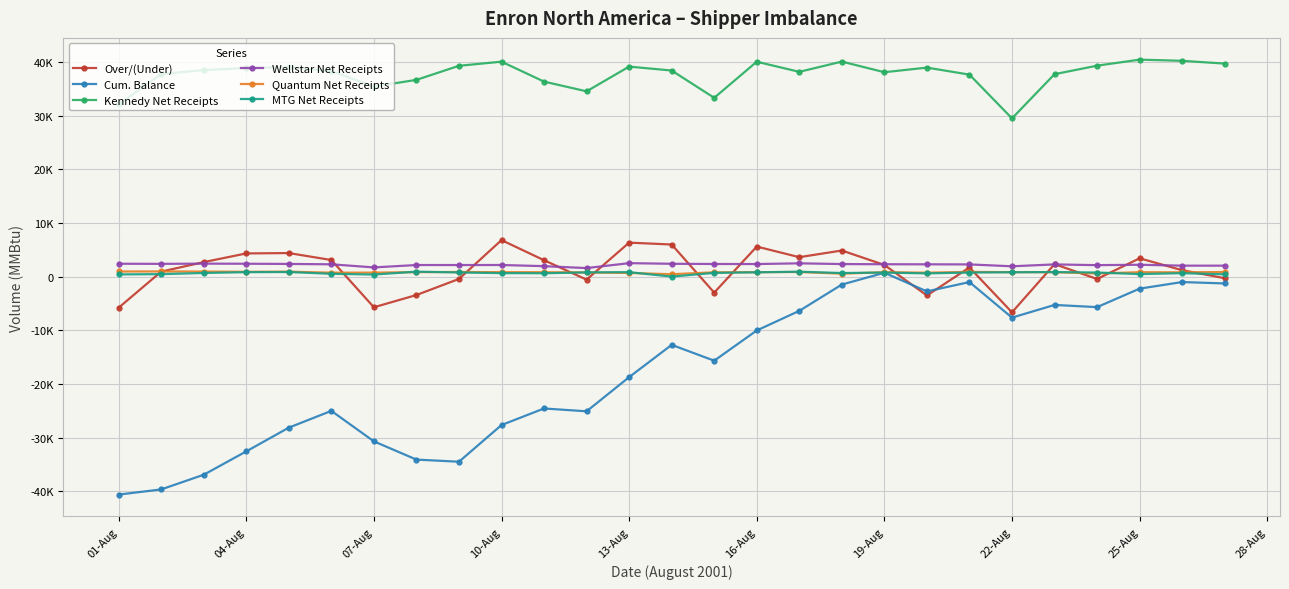

Reading left to right, extract all data points from this chart.

Over/(Under): -5765.7	966.8	2734.9	4355.1	4423.5	3127.0	-5681.0	-3400.0	-396.7	6839.0	3087.4	-528.4	6367.5	6016.5	-2951.2	5633.9	3656.0	4900.1	2207.3	-3481.9	1741.3	-6624.4	2362.1	-407.6	3445.4	1228.7	-262.1
Cum. Balance: -40600.7	-39634.0	-36899.1	-32544.0	-28120.5	-24993.5	-30674.5	-34074.4	-34471.1	-27632.1	-24544.7	-25073.0	-18705.5	-12689.0	-15640.2	-10006.3	-6350.3	-1450.2	757.1	-2724.7	-983.5	-7607.9	-5245.8	-5653.4	-2208.0	-979.3	-1241.4
Kennedy Net Receipts: 32125.7	37797.7	38513.2	38931.9	39051.0	38355.3	35457.0	36709.4	39330.8	40097.8	36380.8	34571.4	39179.1	38447.9	33359.9	40091.1	38203.5	40115.3	38131.5	38993.8	37682.6	29529.6	37768.5	39353.2	40478.3	40259.5	39740.4
Wellstar Net Receipts: 2434.4	2411.1	2451.7	2433.6	2396.4	2328.4	1749.1	2193.5	2189.2	2196.9	1982.7	1624.8	2543.2	2425.0	2384.4	2376.5	2511.5	2374.0	2338.7	2325.7	2307.6	1958.2	2308.5	2169.7	2241.9	2075.2	2076.0
Quantum Net Receipts: 987.1	998.8	977.4	933.0	959.9	765.8	776.2	865.4	891.0	864.6	852.3	803.9	715.8	479.5	835.0	860.7	893.7	580.8	851.7	767.6	911.3	861.3	859.6	618.5	853.3	835.7	889.5
MTG Net Receipts: 445.4	494.4	710.7	862.7	886.2	560.2	417.5	954.8	810.7	682.2	660.6	820.7	867.0	35.8	730.2	834.7	947.3	701.9	790.3	634.0	795.4	846.1	879.1	794.6	504.5	677.4	465.9